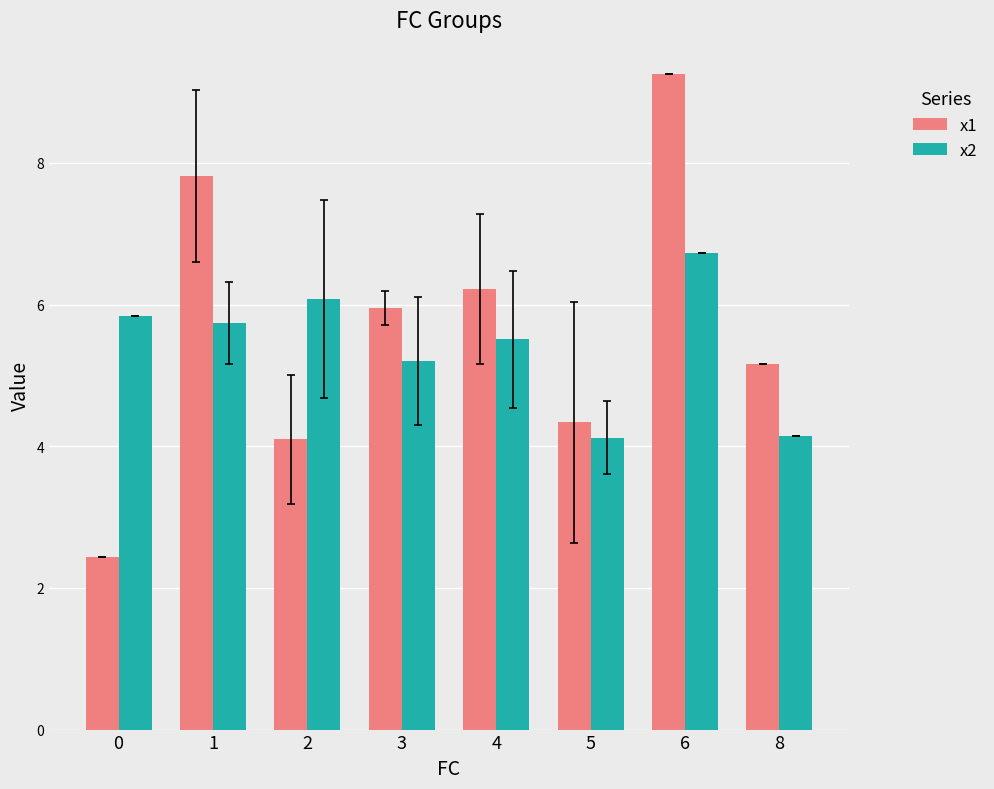

Reading left to right, what are all the values shown in this chart?

x1: 0=2.4	1=7.8	2=4.1	3=6.0	4=6.2	5=4.3	6=9.3	8=5.2
x2: 0=5.8	1=5.7	2=6.1	3=5.2	4=5.5	5=4.1	6=6.7	8=4.1